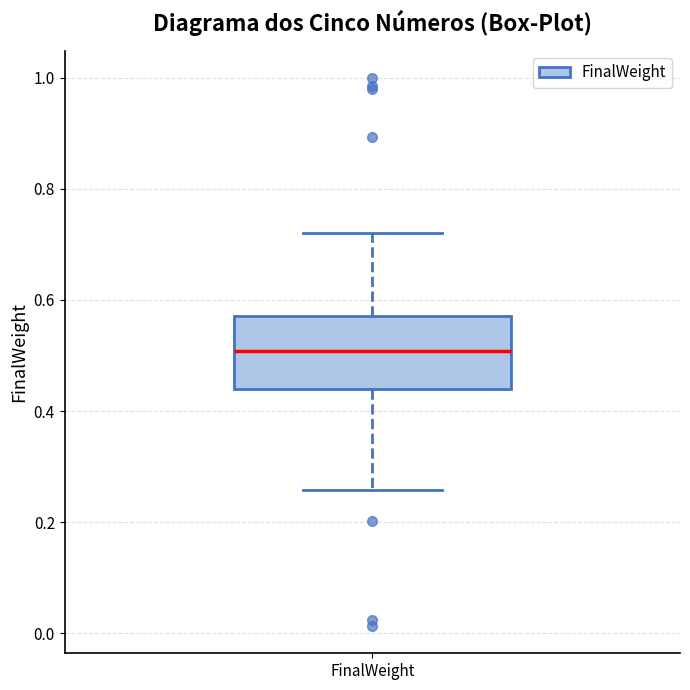

Read this box plot against the y-axis: the position of the median line, the range covered by the box, and the ends of both whiskers. The values are not printed on the chart, so give them approximately, as read against the axis.

median 0.50, box 0.44 to 0.58, whiskers 0.26 to 0.72